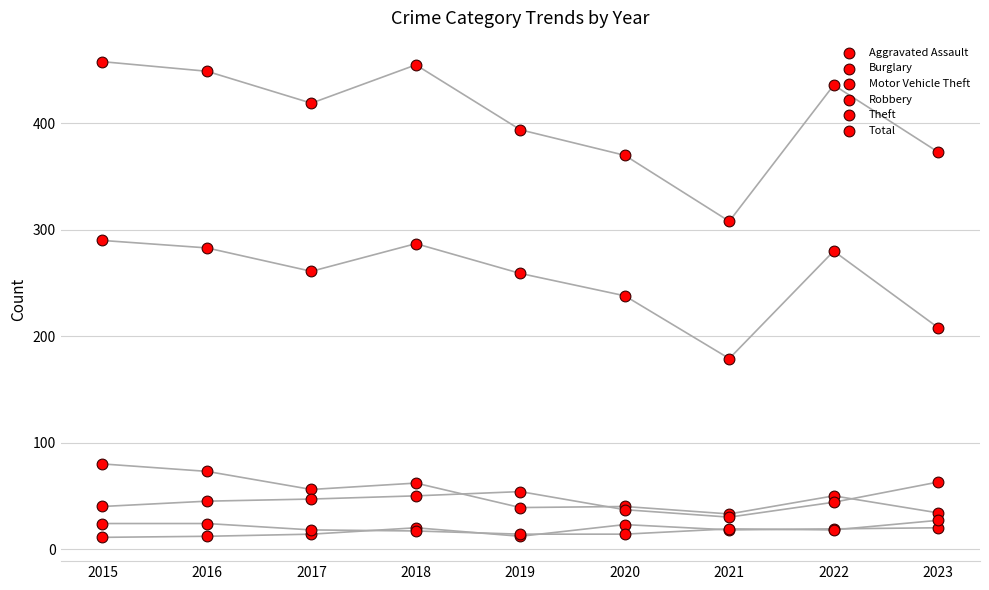

Which series has the largest total across all categories?

Total